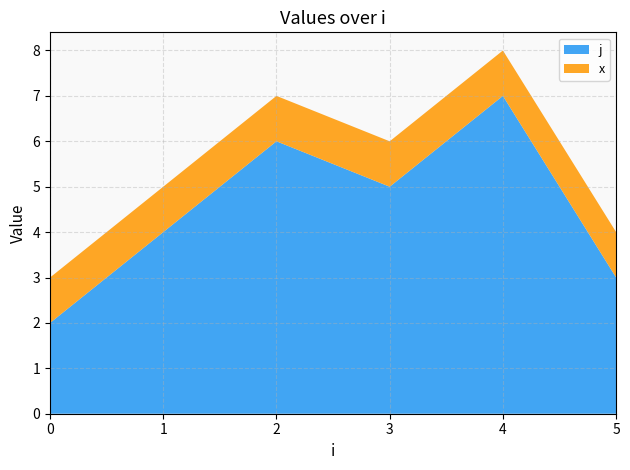

Reading left to right, transcribe all the data shown in this chart.

j: 2	4	6	5	7	3
x: 1	1	1	1	1	1